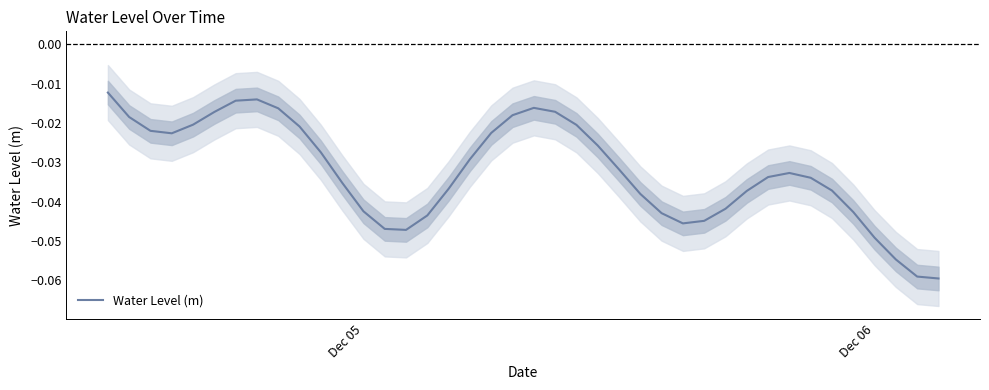

Reading left to right, extract all data points from this chart.

-0.0	-0.0	-0.0	-0.0	-0.0	-0.0	-0.0	-0.0	-0.0	-0.0	-0.0	-0.0	-0.0	-0.0	-0.0	-0.0	-0.0	-0.0	-0.0	-0.0	-0.0	-0.0	-0.0	-0.0	-0.0	-0.0	-0.0	-0.0	-0.0	-0.0	-0.0	-0.0	-0.0	-0.0	-0.0	-0.0	-0.0	-0.1	-0.1	-0.1